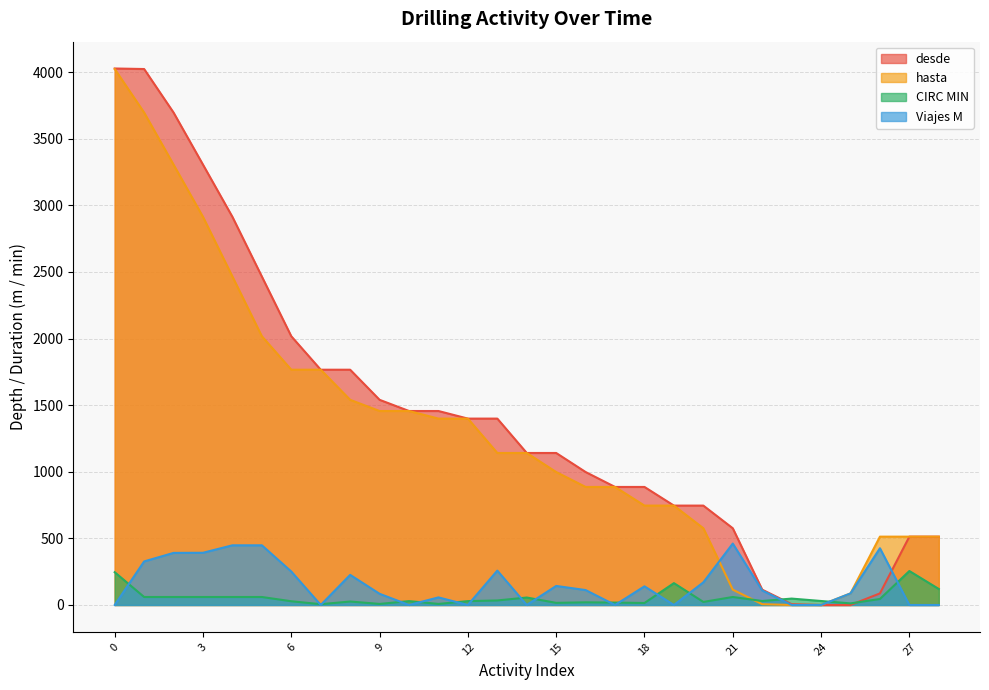

What is the value of the hasta point at the 15th from the left?

1141